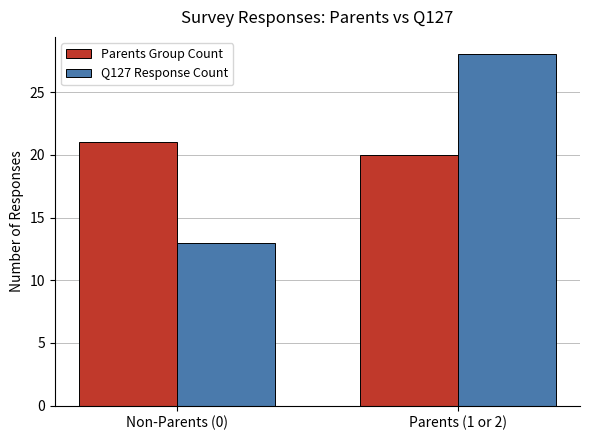

At which category does the chart reach its minimum across all series?

Non-Parents (0)